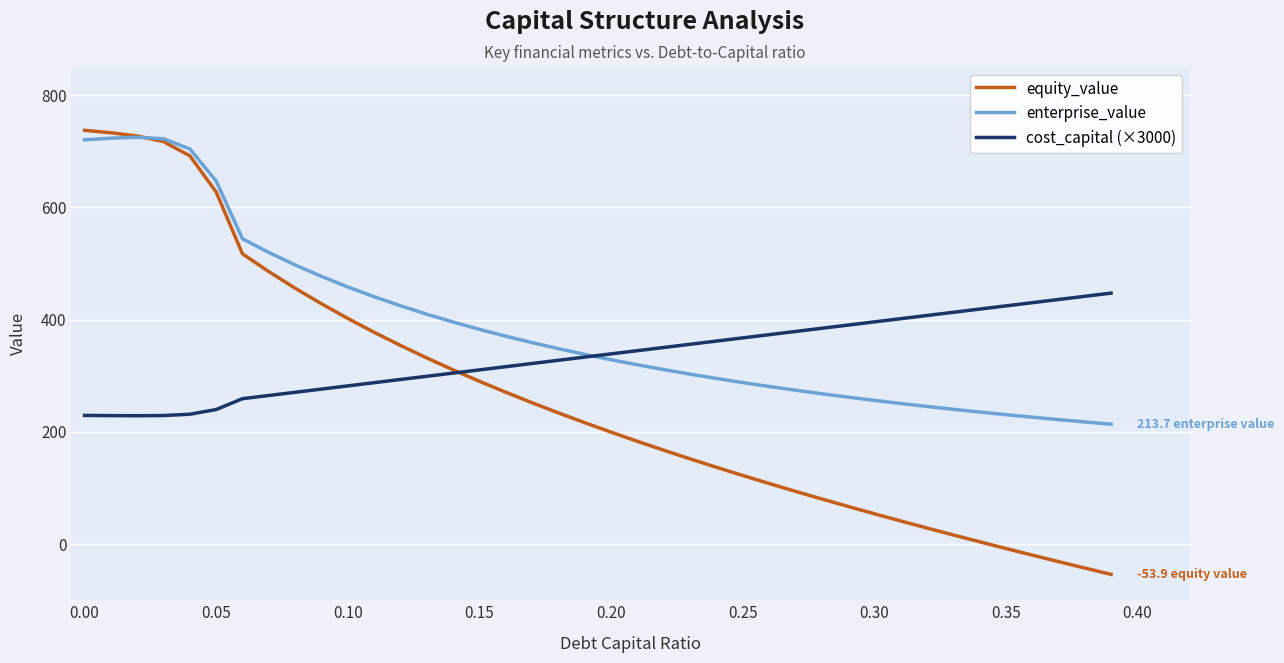

What is the average value of the equity_value series?

261.5